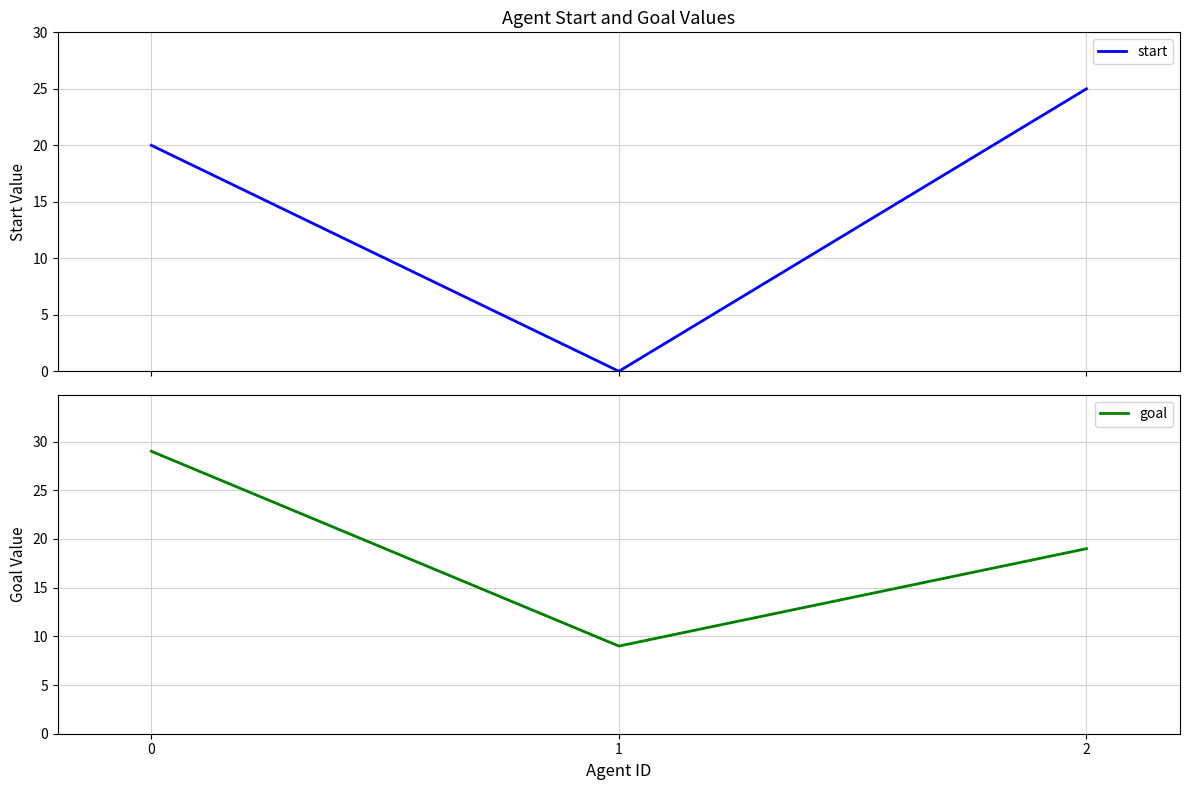

At 2, list the series in order from largest to smallest.

start, goal